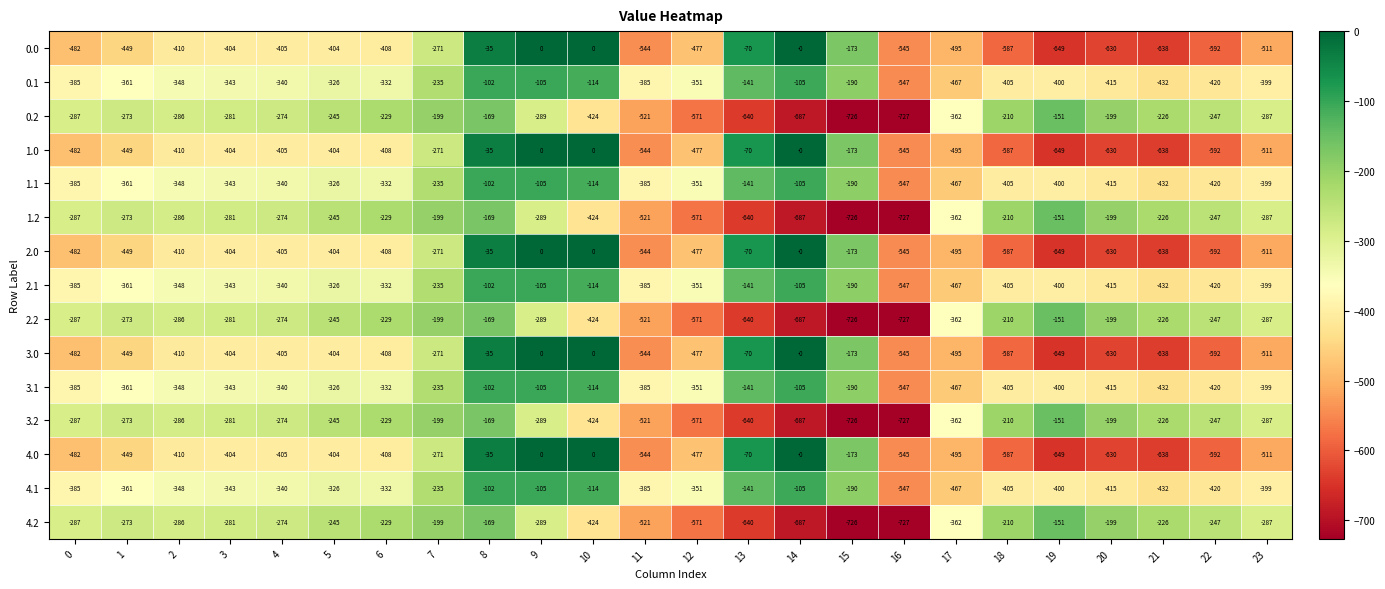

Which label corresponds to the smallest value in the chart?

16